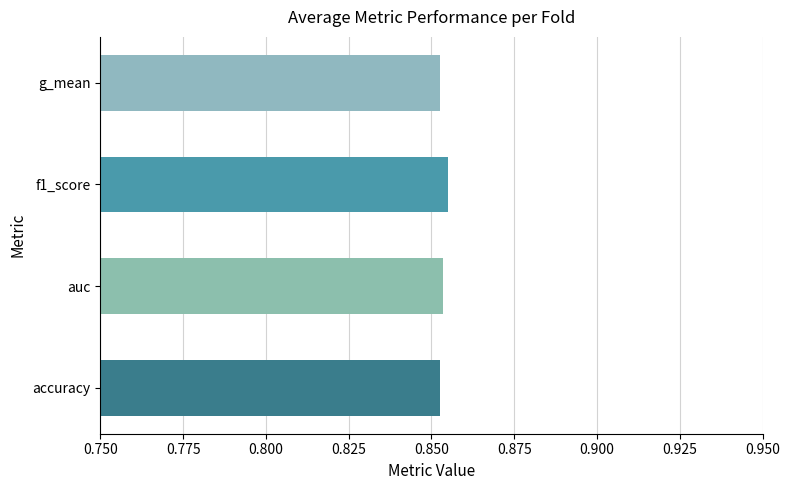

What is the maximum value for accuracy?

0.9